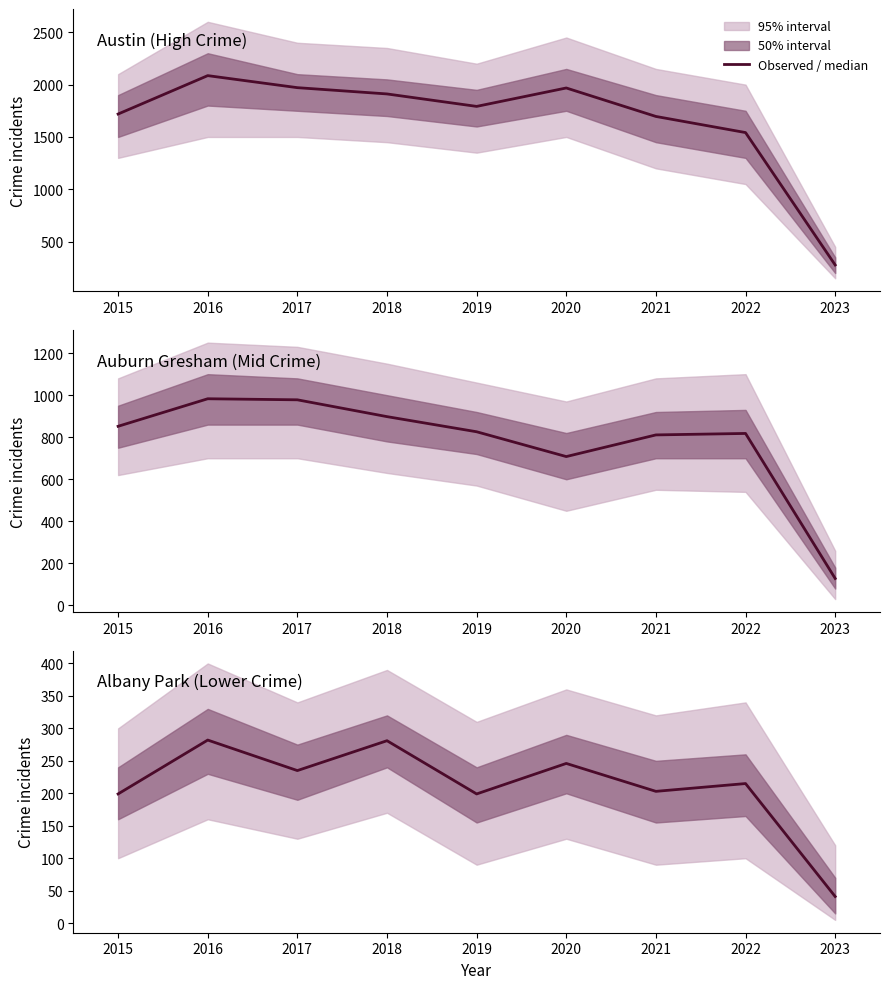

True or false: Austin (High Crime) and Albany Park (Lower Crime) intersect in this chart.

False